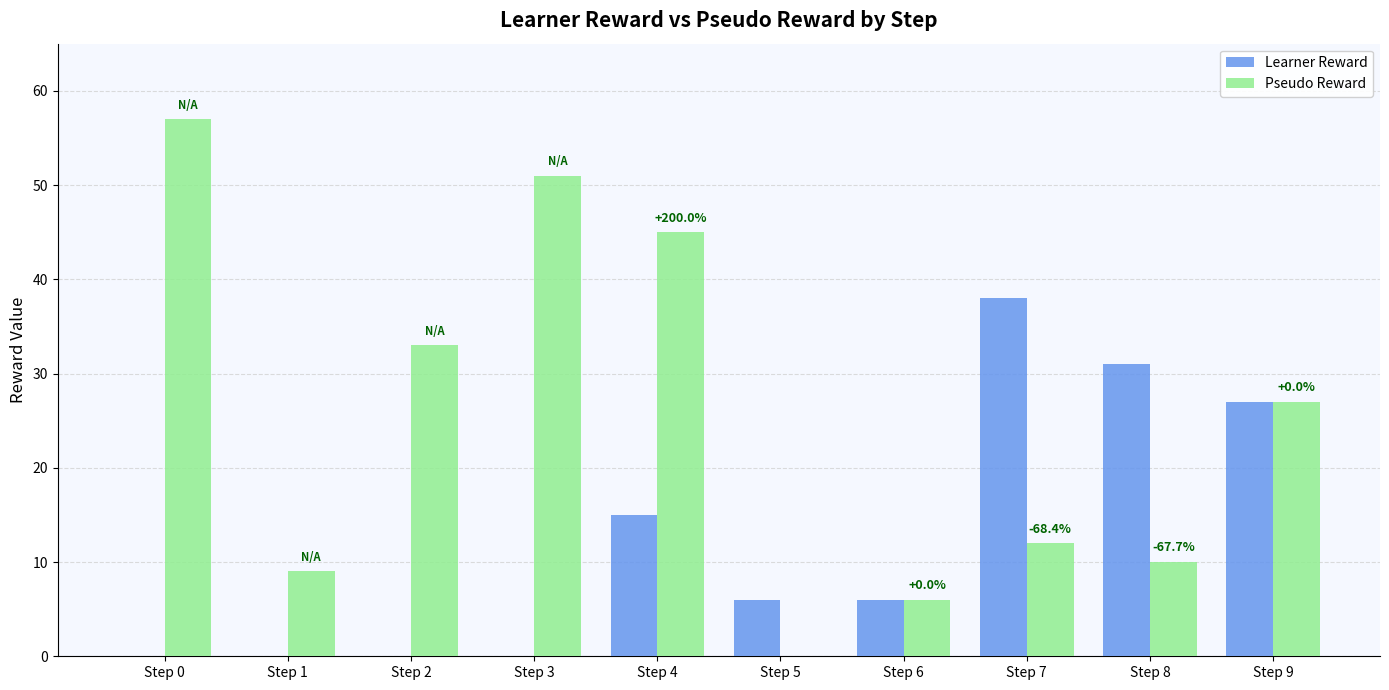

Read the Pseudo Reward value at Step 6, to the nearest 10.

10